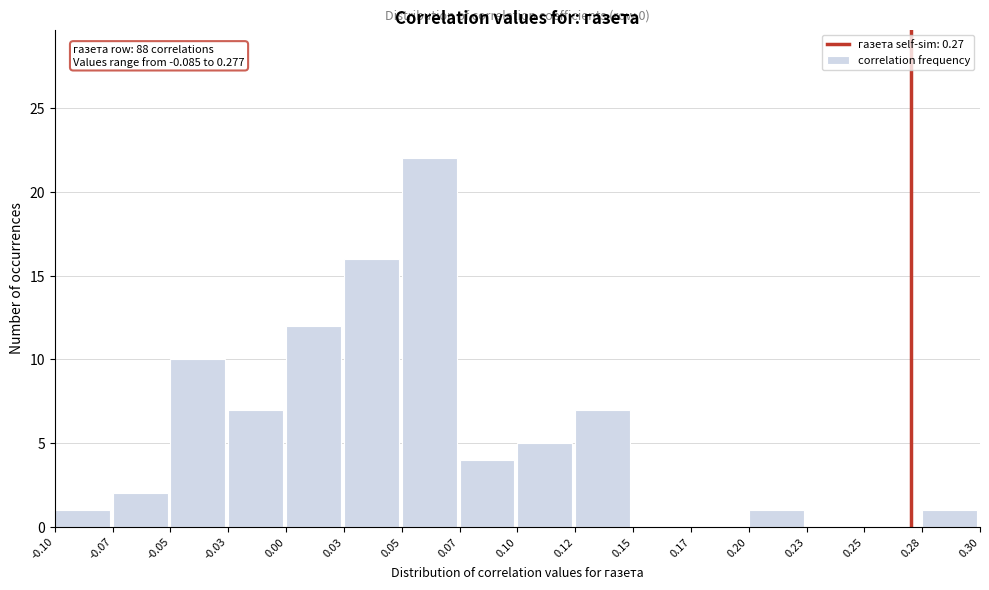

Reading left to right, transcribe all the data shown in this chart.

-0.10=1	-0.07=2	-0.05=10	-0.03=7	0.00=12	0.03=16	0.05=22	0.07=4	0.10=5	0.12=7	0.15=0	0.17=0	0.20=1	0.23=0	0.25=0	0.28=1